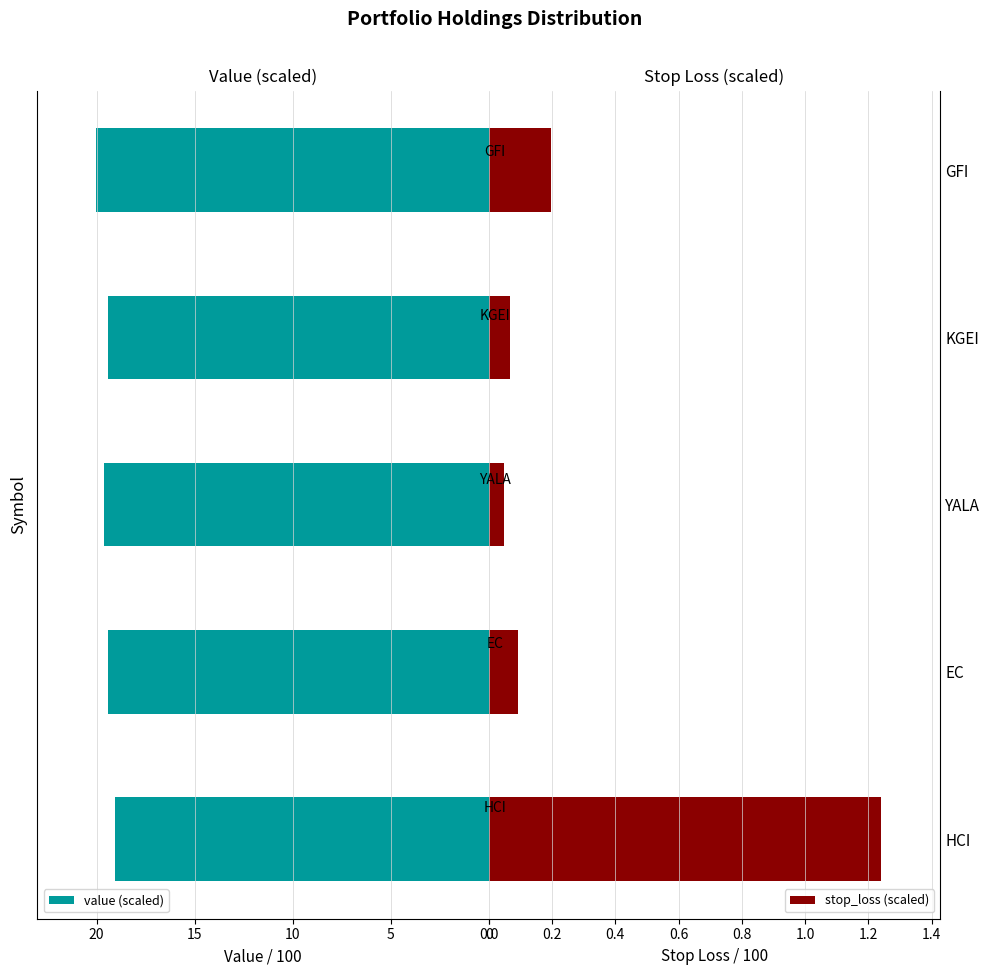

What is the difference between the maximum and second lowest values in the value (scaled) series?

0.6